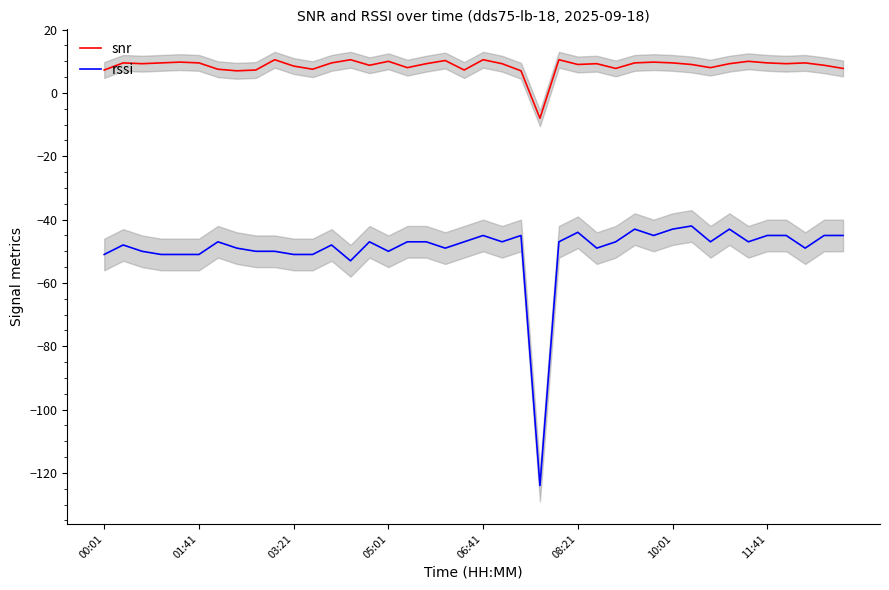

True or false: snr and rssi cross at least once.

False